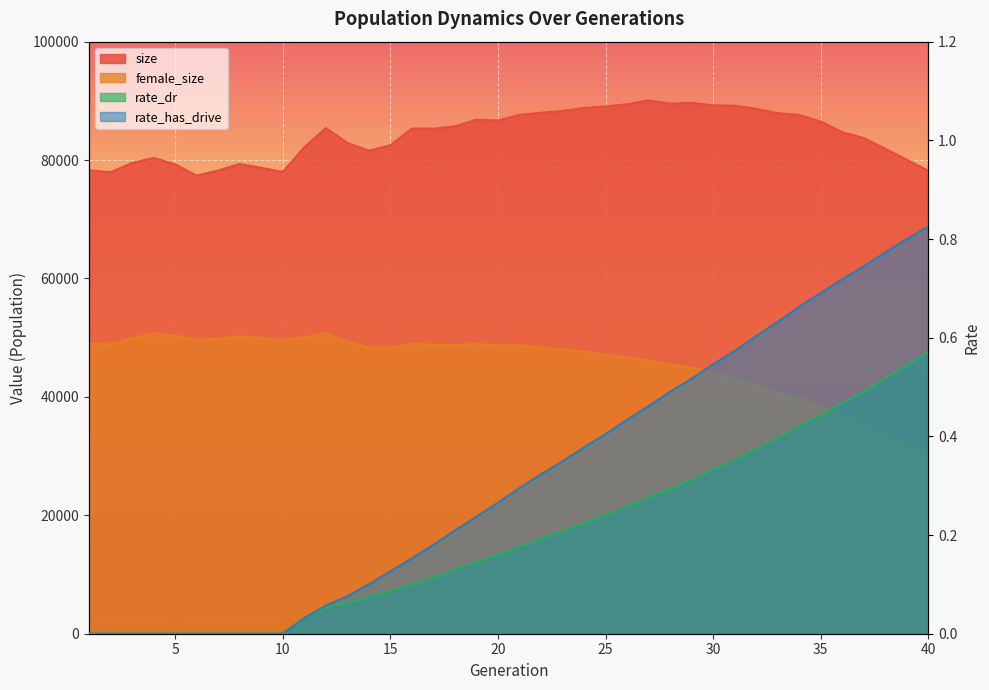

What is the difference between the second highest and second lowest values in the rate_dr series?

0.5